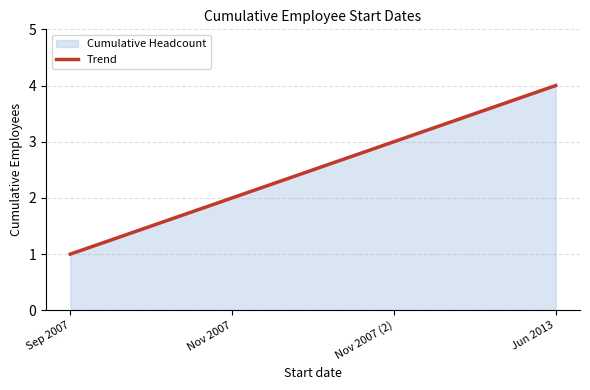

Which label corresponds to the largest value in the chart?

Jun 2013